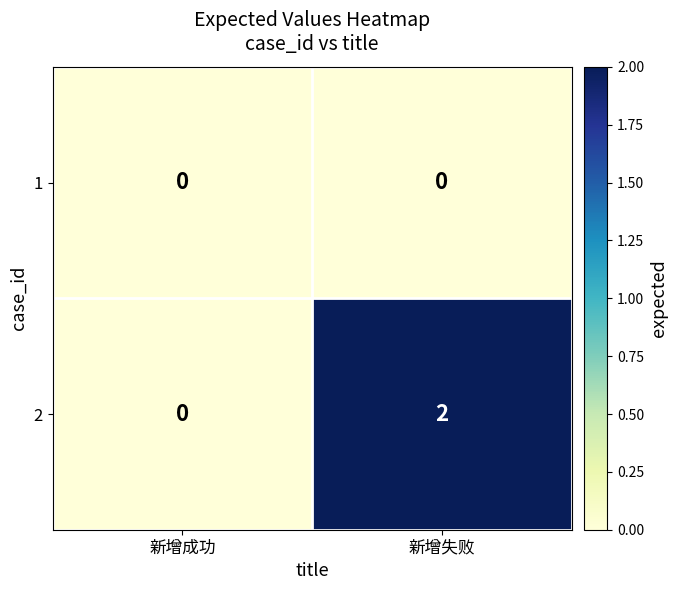

Rank the series by their maximum value, from highest to lowest.

2, 1